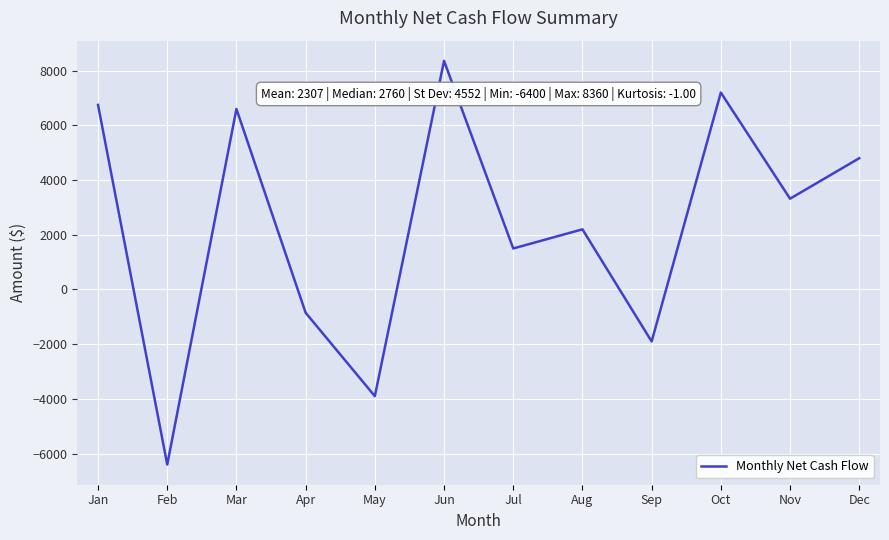

True or false: the data shows -9580 at Feb.

False